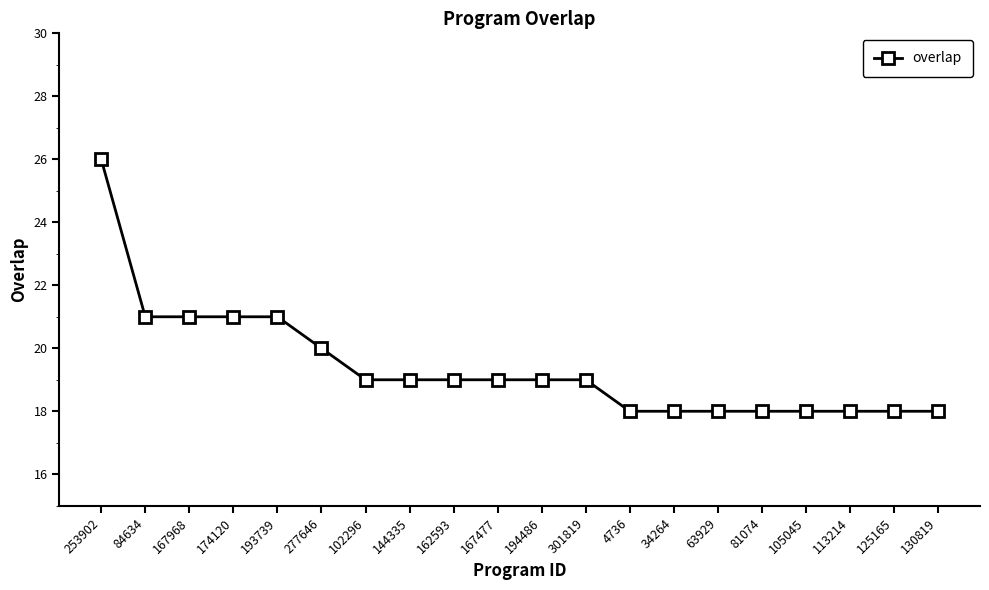

What is the minimum value shown in the chart?

18